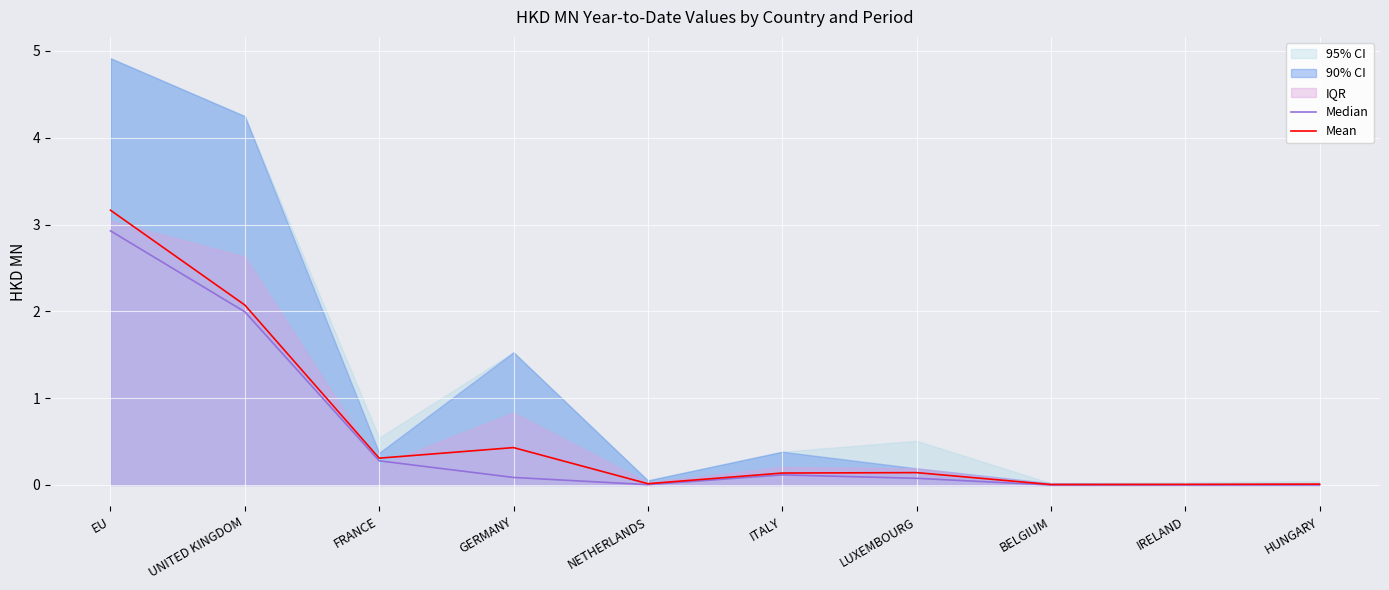

Is it true that Median equals 0.1 at ITALY?

True